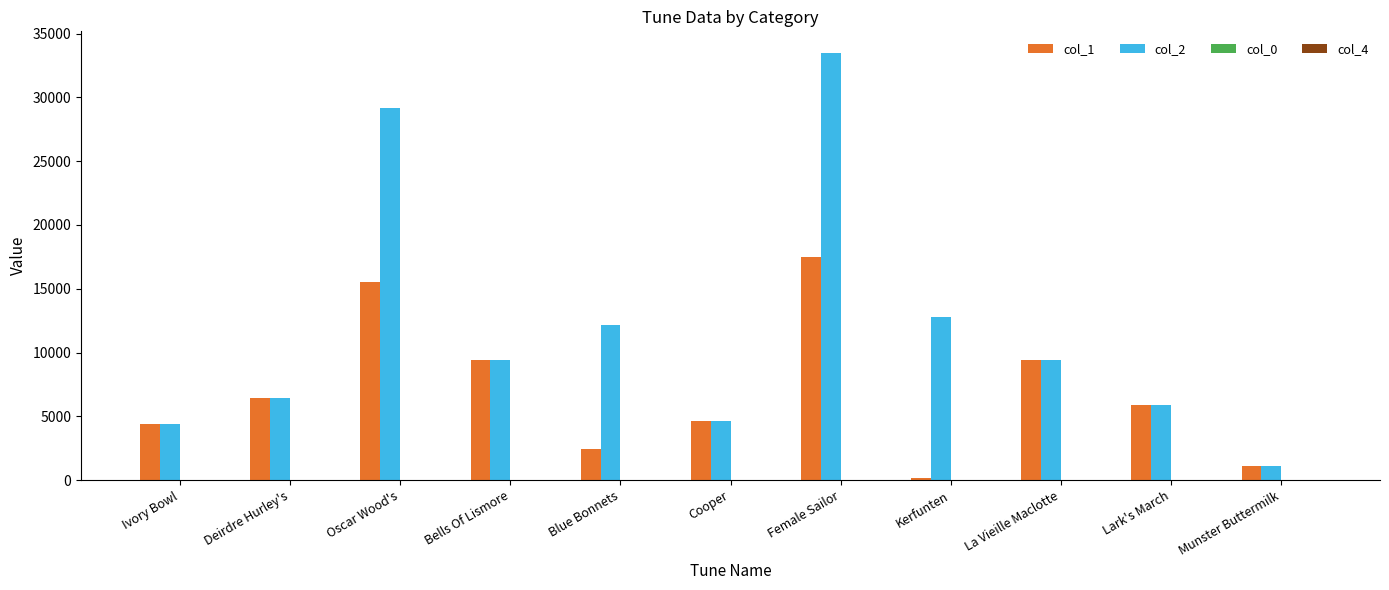

At which category is the sum across all series the highest?

Female Sailor